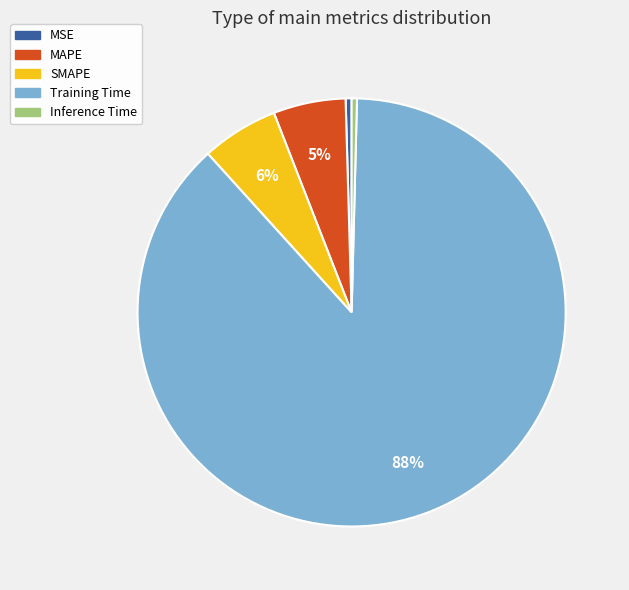

Combined, do MAPE and Inference Time account for over 50%?

No